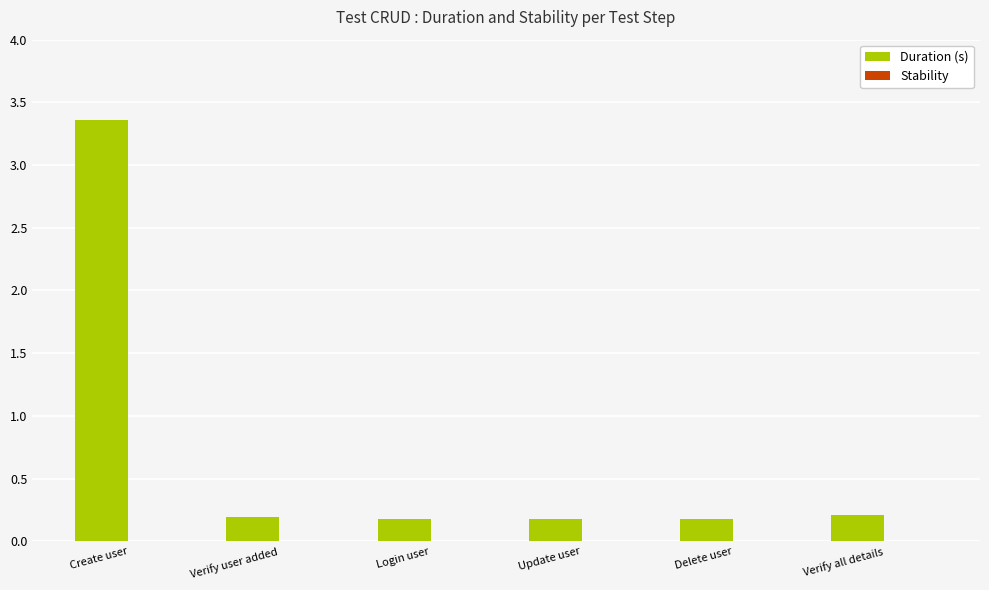

Does the chart contain any negative values?

No